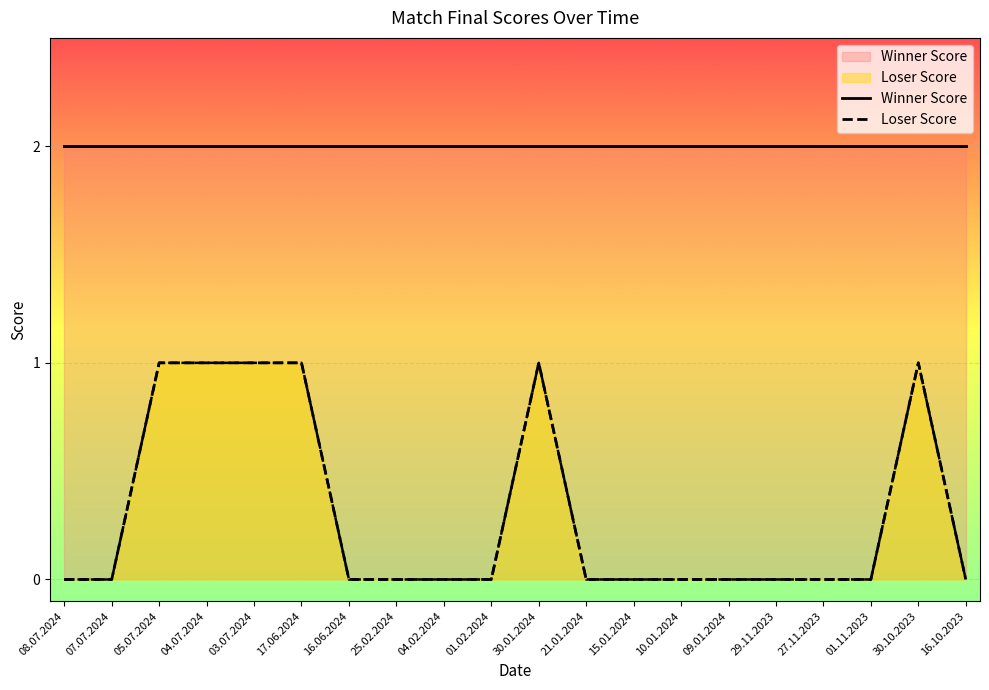

How many lines are shown in the chart?

2